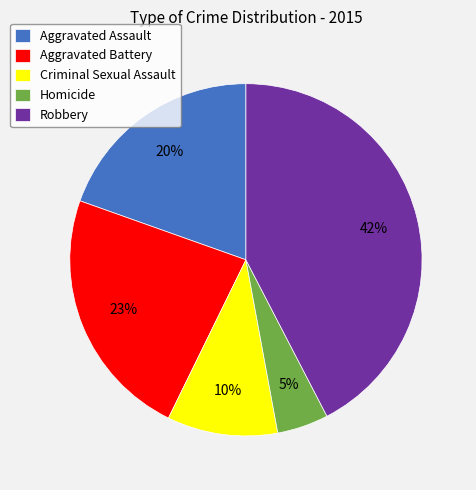

To the nearest percent, what portion does Criminal Sexual Assault represent?

10%